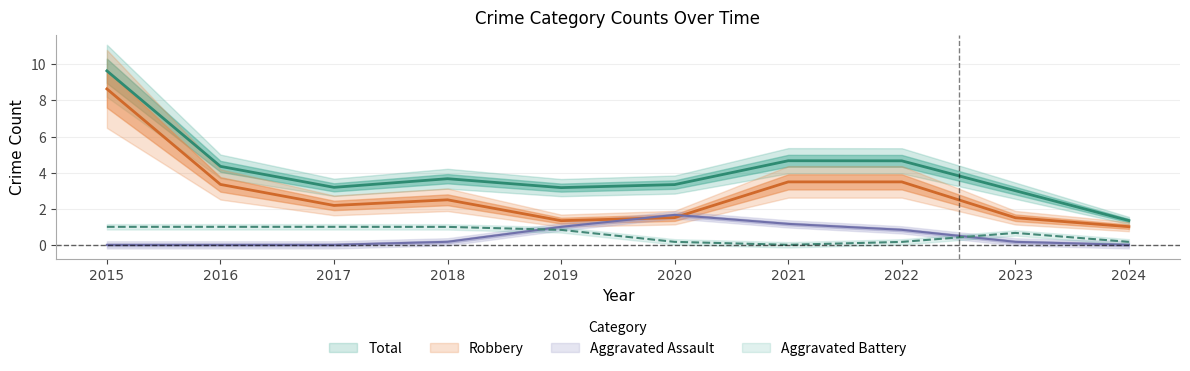

What is the spread (max minus min) of values at 2015?

9.6